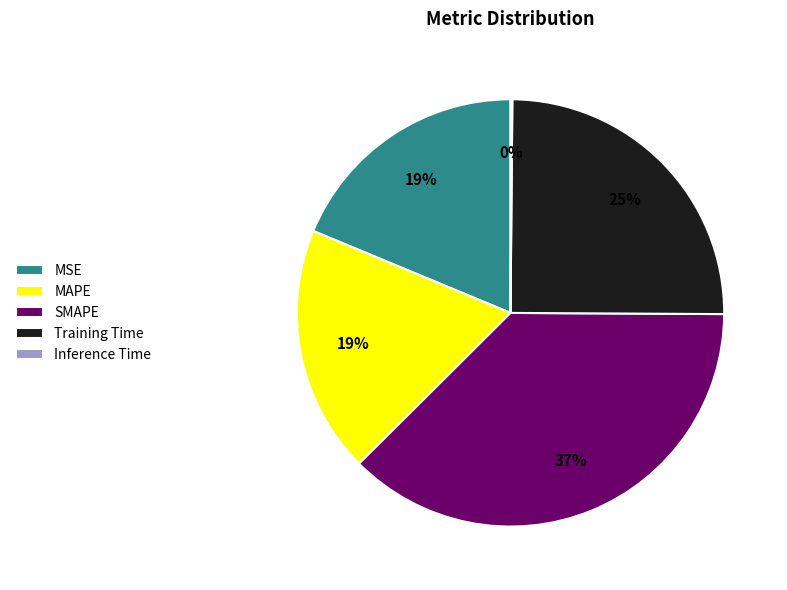

Combined, do MSE and Training Time account for over 50%?

No